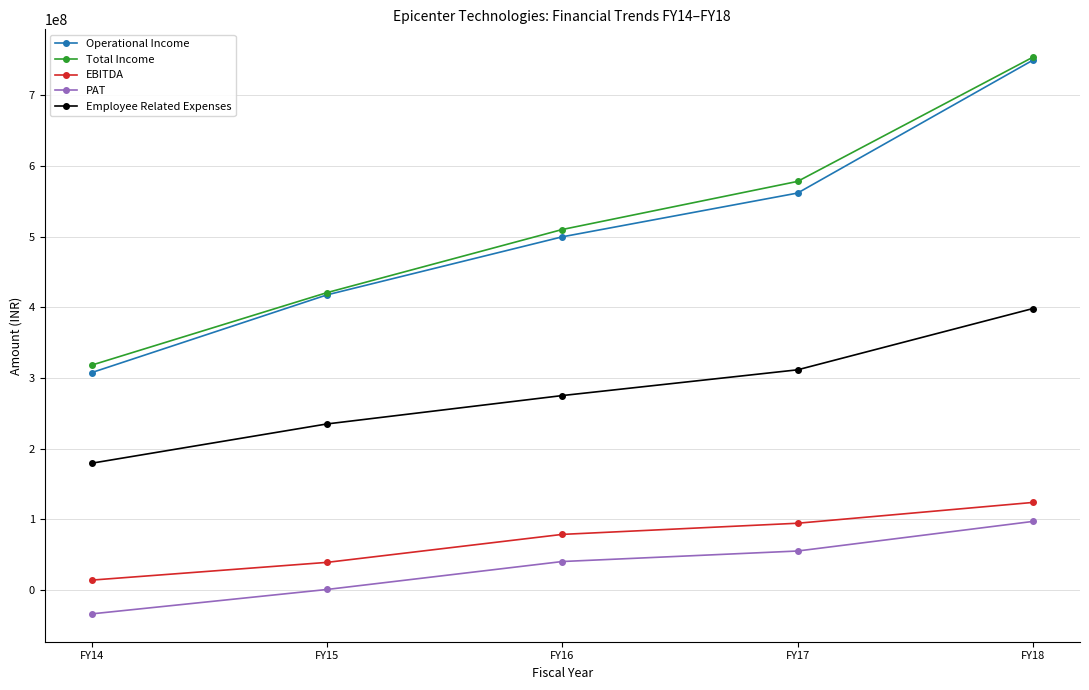

How many lines are shown in the chart?

5